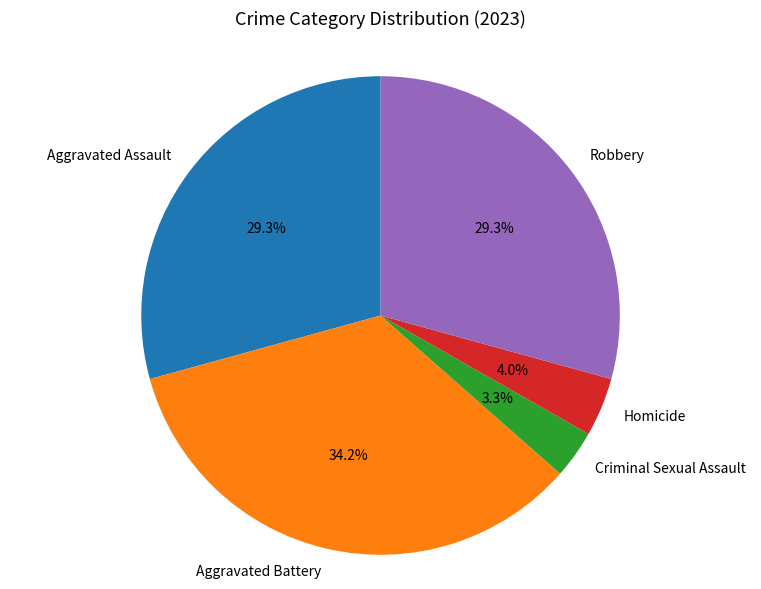

What percentage is the Criminal Sexual Assault slice, to the nearest percent?

3%